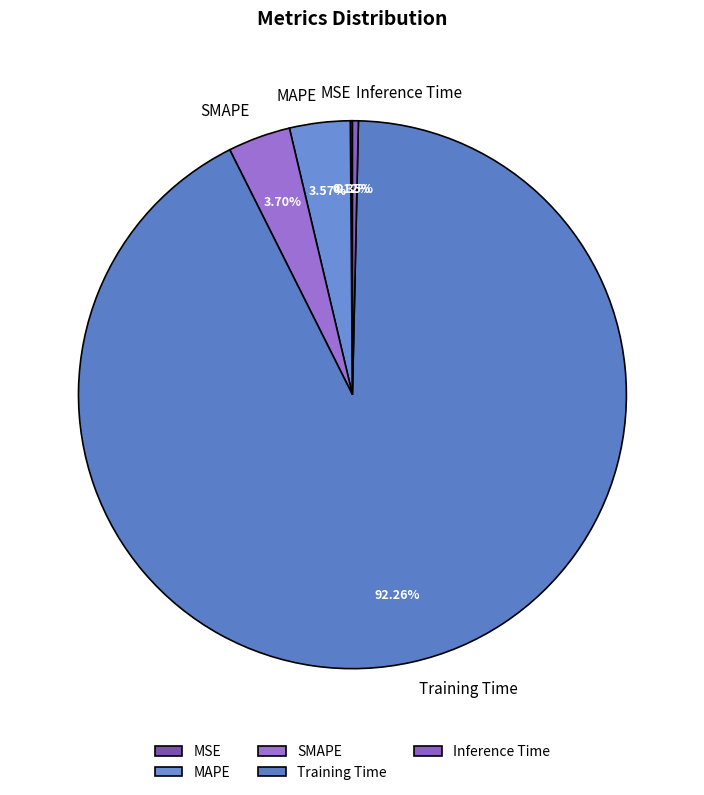

Is the sum of Inference Time and MAPE greater than half?

No